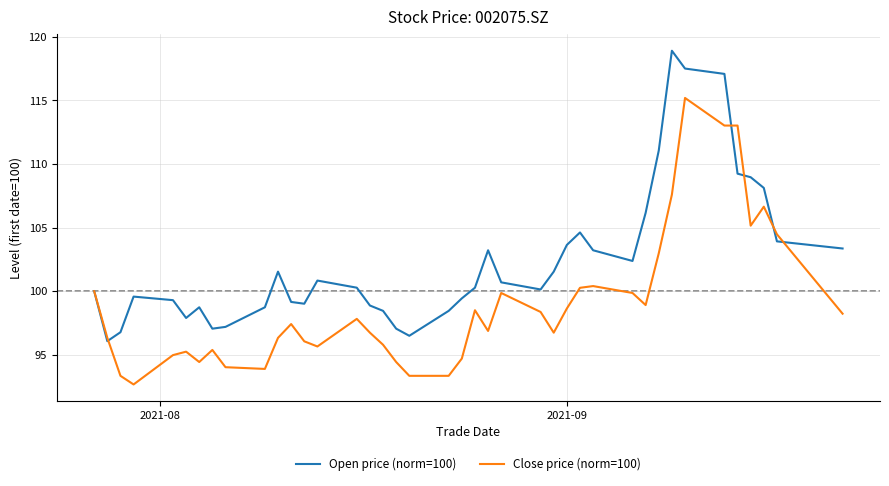

Which series has the largest total across all categories?

Open price (norm=100)